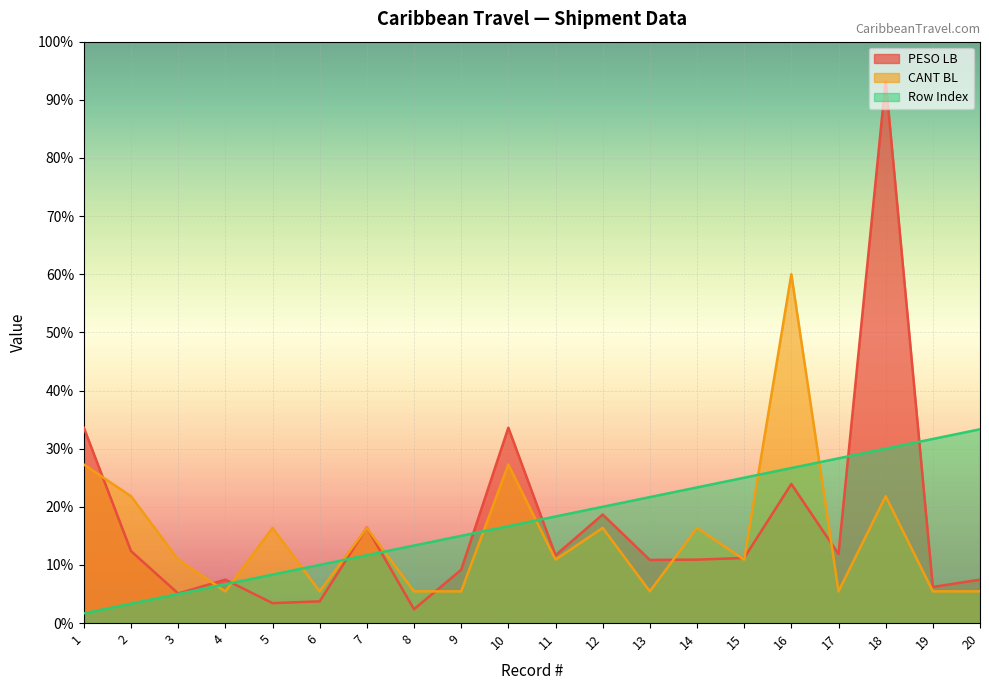

Reading left to right, list all the values displayed in this chart.

PESO LB: 100.8	37.2	15.3	22.4	10.3	11.2	49.3	7.1	27.5	100.8	35.0	56.0	32.6	32.7	33.6	71.8	35.6	280.0	18.6	22.4
CANT BL: 81.8	65.5	32.7	16.4	49.1	16.4	49.1	16.4	16.4	81.8	32.7	49.1	16.4	49.1	32.7	180.0	16.4	65.5	16.4	16.4
Row Index: 5.0	10.0	15.0	20.0	25.0	30.0	35.0	40.0	45.0	50.0	55.0	60.0	65.0	70.0	75.0	80.0	85.0	90.0	95.0	100.0